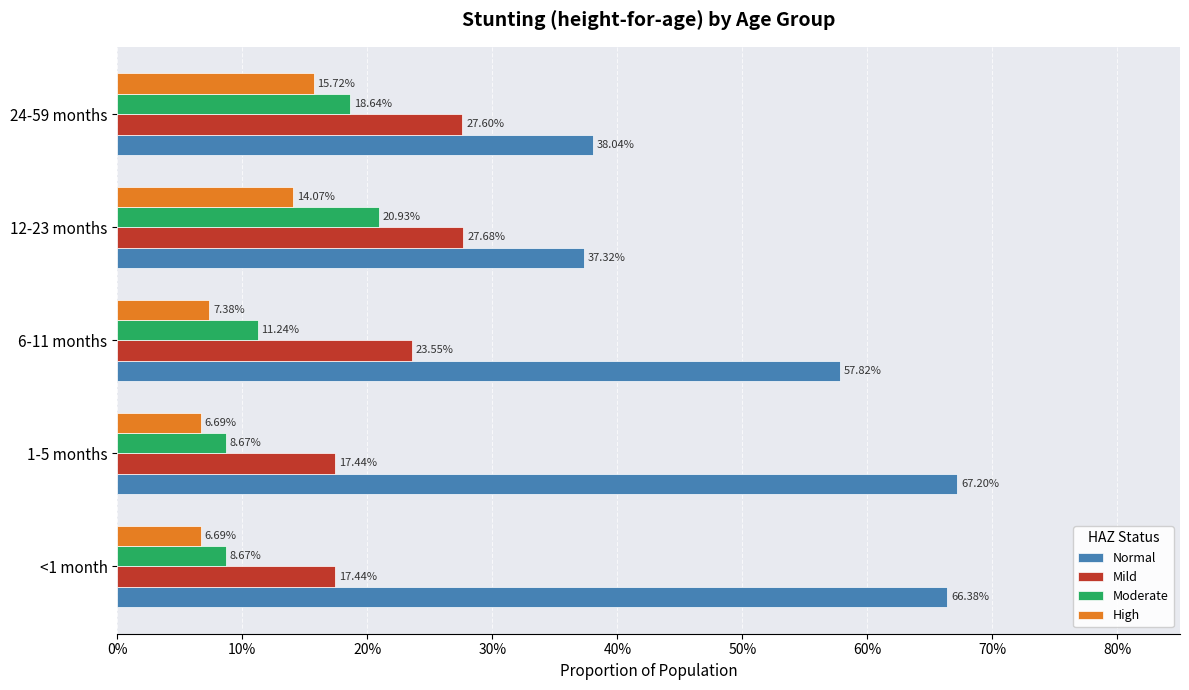

What is the average value of the Moderate series?

0.1